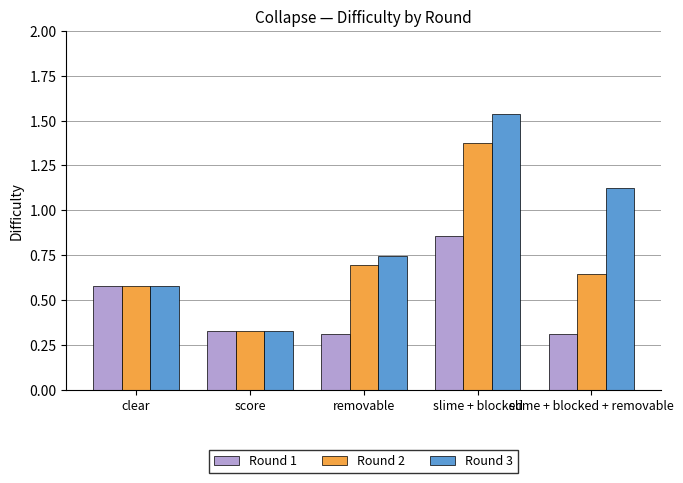

Between removable and slime + blocked, which series saw the biggest shift?

Round 3